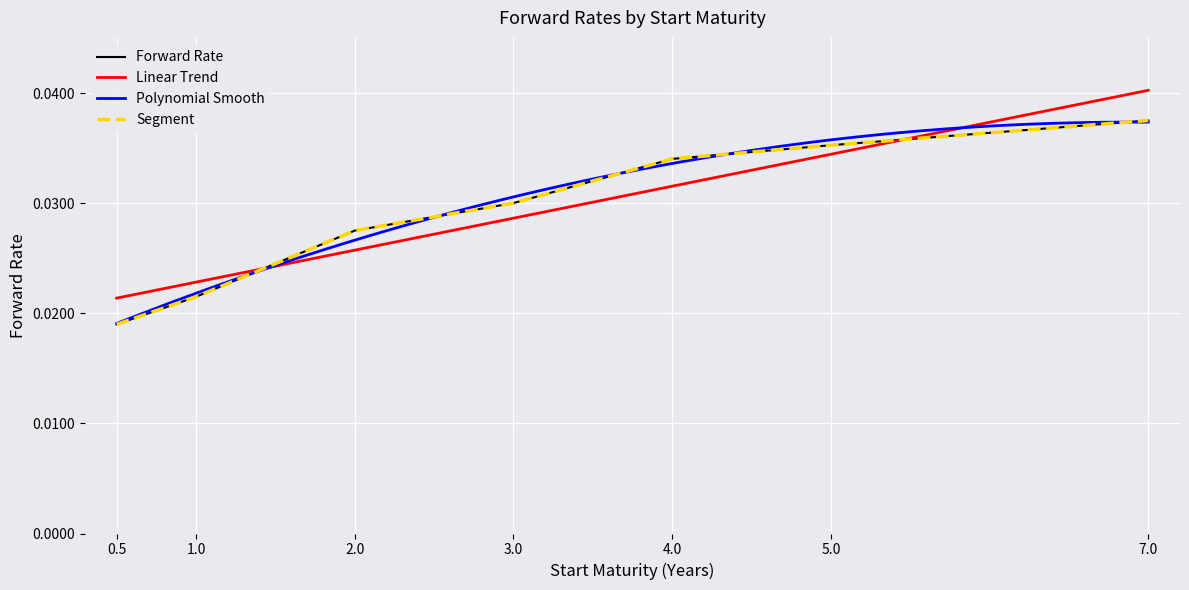

Rank the categories by value from highest to lowest.

7.0, 5.0, 4.0, 3.0, 2.0, 1.0, 0.5